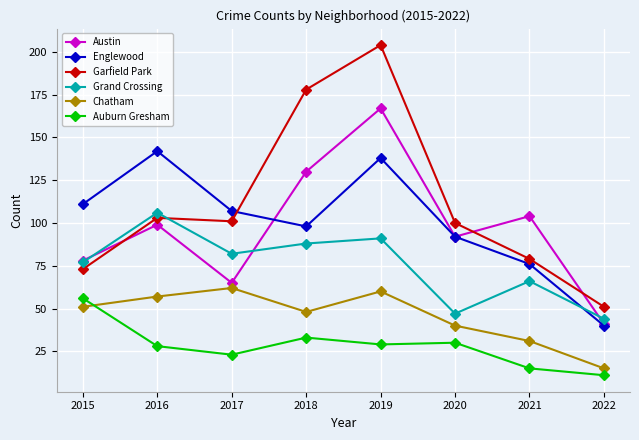

Reading right to left, what are all the values shown in this chart?

Austin: 2022=41	2021=104	2020=92	2019=167	2018=130	2017=65	2016=99	2015=78
Englewood: 2022=40	2021=76	2020=92	2019=138	2018=98	2017=107	2016=142	2015=111
Garfield Park: 2022=51	2021=79	2020=100	2019=204	2018=178	2017=101	2016=103	2015=73
Grand Crossing: 2022=44	2021=66	2020=47	2019=91	2018=88	2017=82	2016=106	2015=77
Chatham: 2022=15	2021=31	2020=40	2019=60	2018=48	2017=62	2016=57	2015=51
Auburn Gresham: 2022=11	2021=15	2020=30	2019=29	2018=33	2017=23	2016=28	2015=56